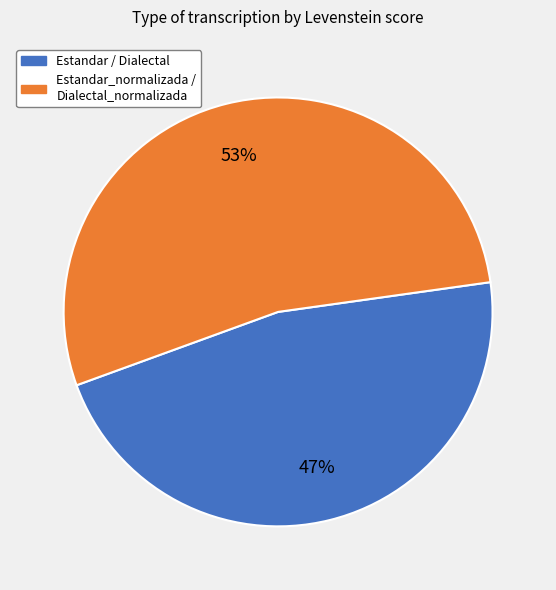

To the nearest percent, what is the average slice percentage?

50%